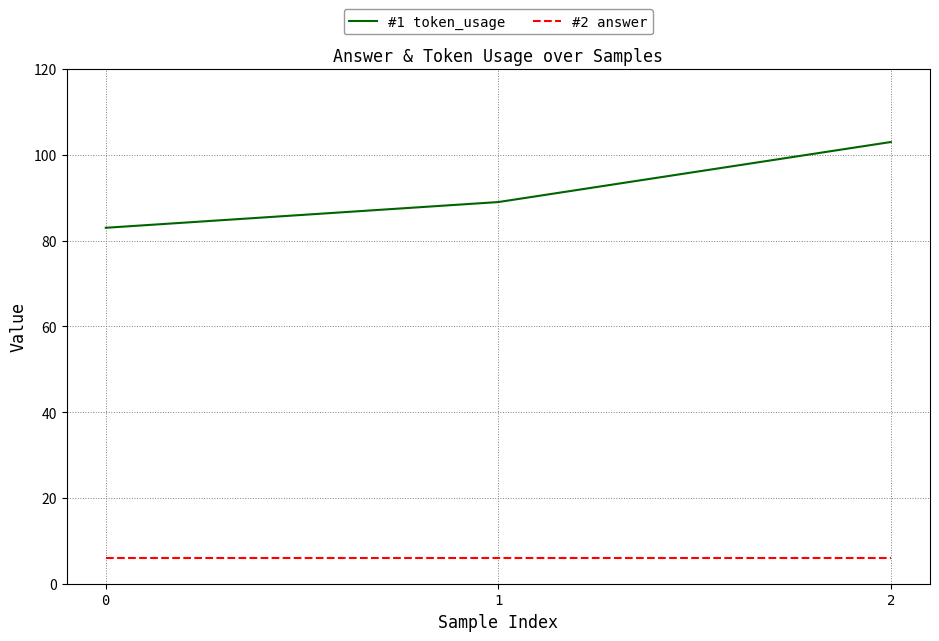

What are all the series names shown in the legend?

#1 token_usage, #2 answer